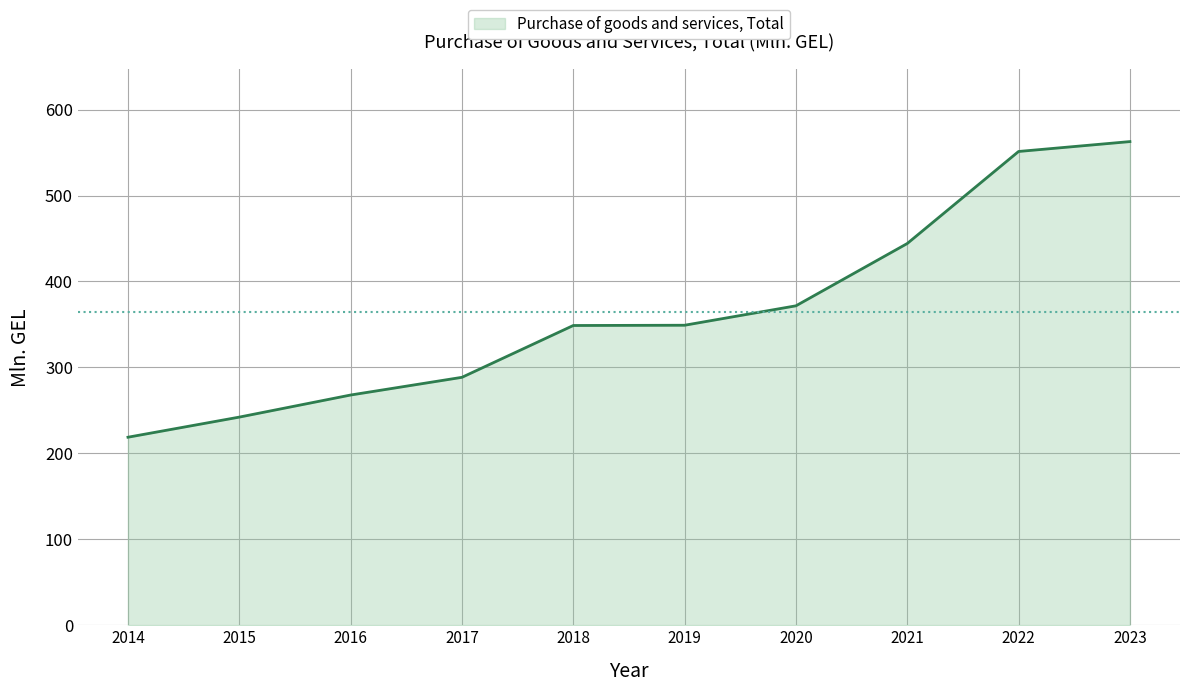

At which label is the value closest to 390?

2020